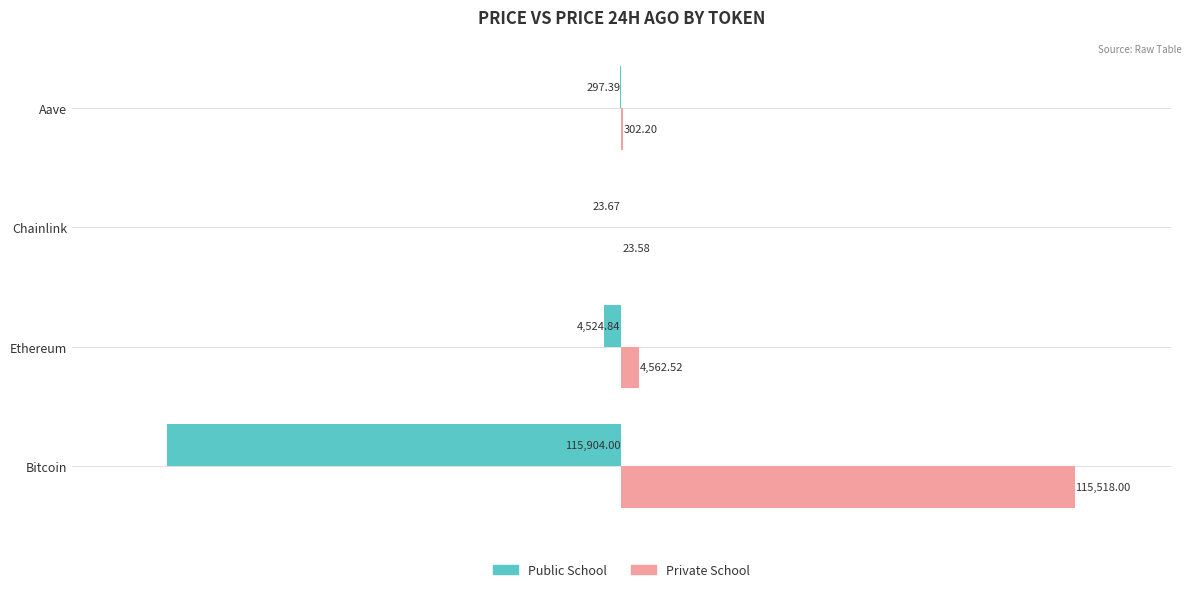

Which series has the largest total across all categories?

Private School